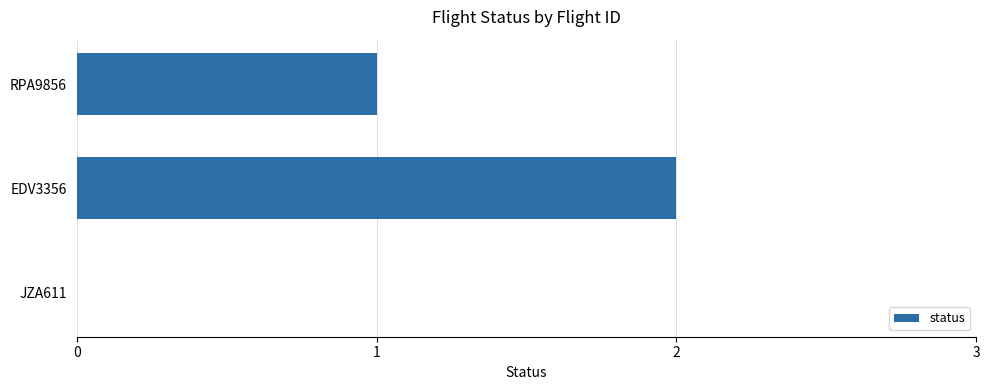

Reading bottom to top, list all the values displayed in this chart.

JZA611=0	EDV3356=2	RPA9856=1